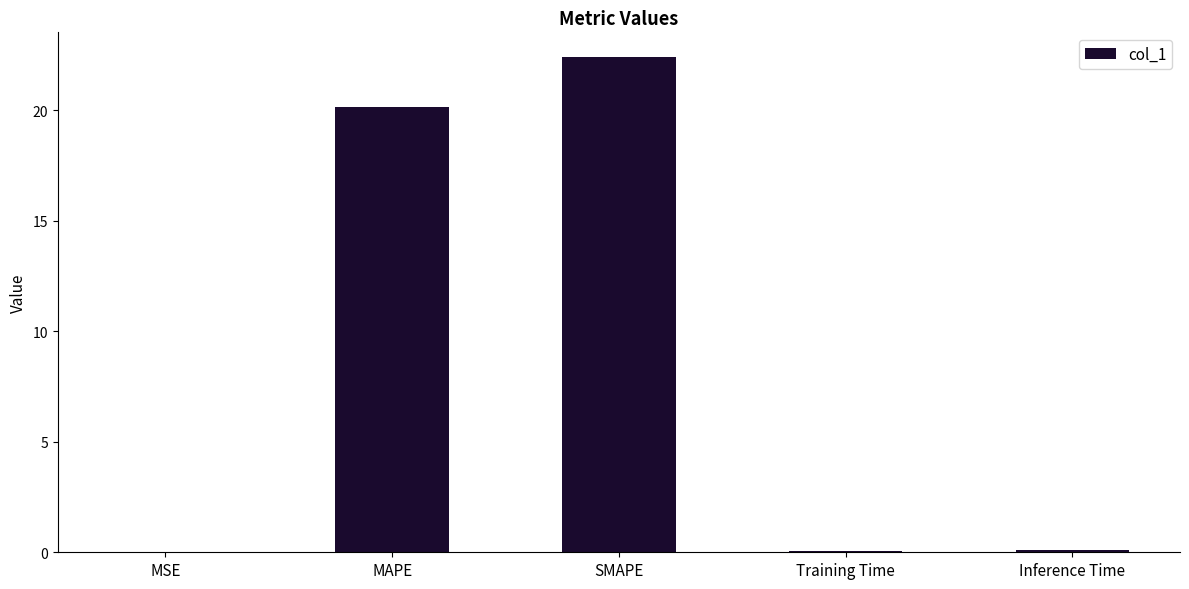

Is it true that the value at SMAPE is 15.4?

False